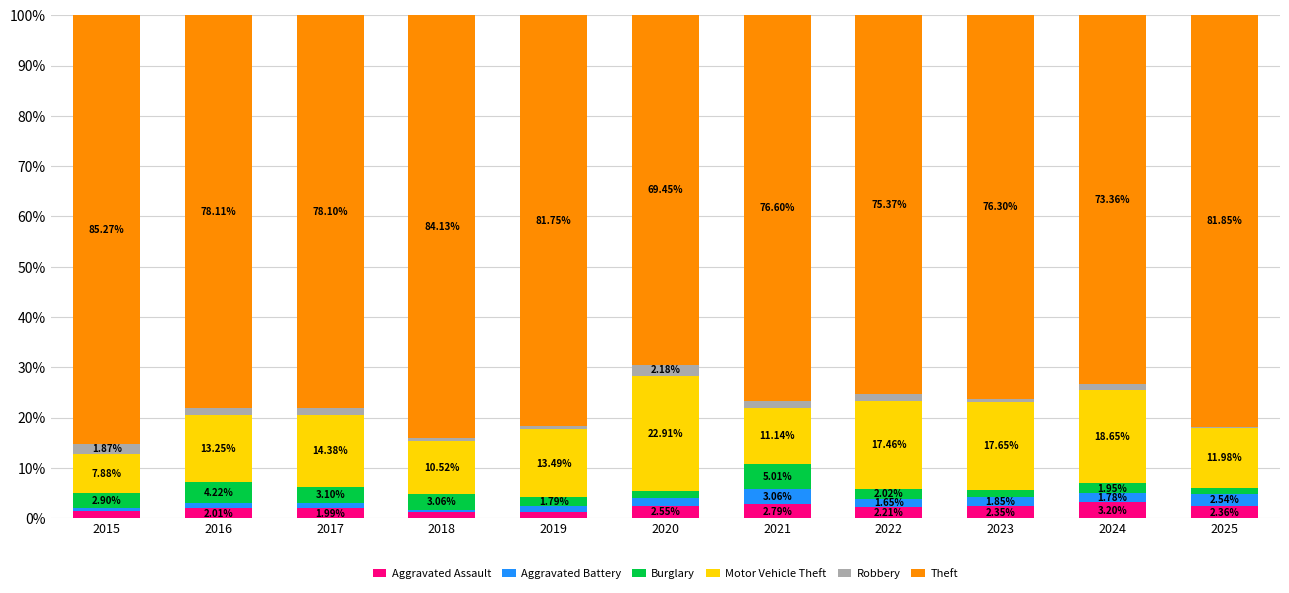

Is it true that Motor Vehicle Theft equals 20.8 at 2019?

False